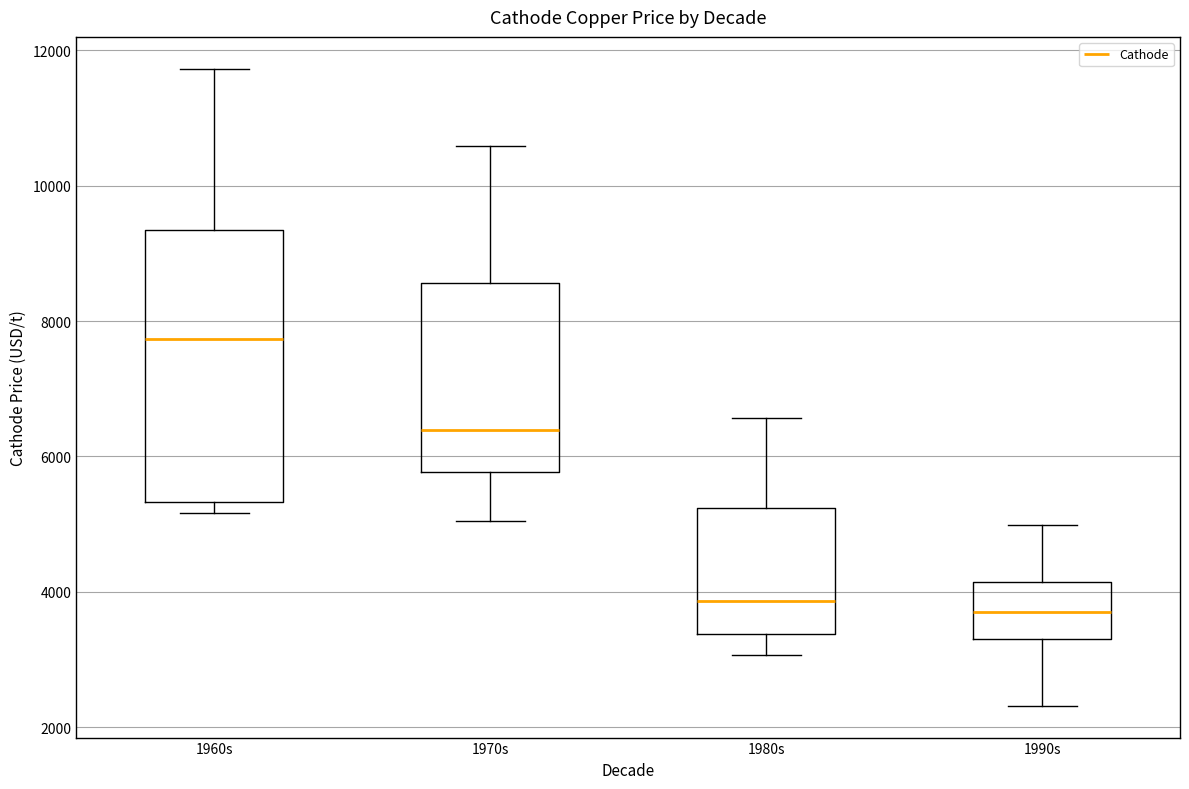

Where is the upper edge of the box for 1990s on the y-axis? The values are not printed on the chart, so give them approximately, as read against the axis.

4200